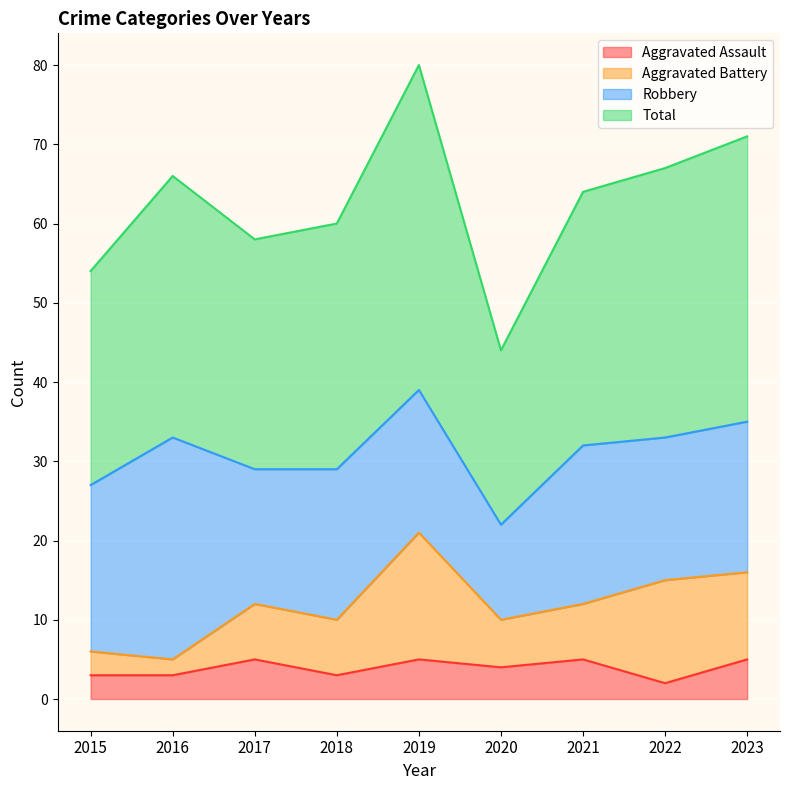

At which label is Aggravated Assault closest to 3?

2015